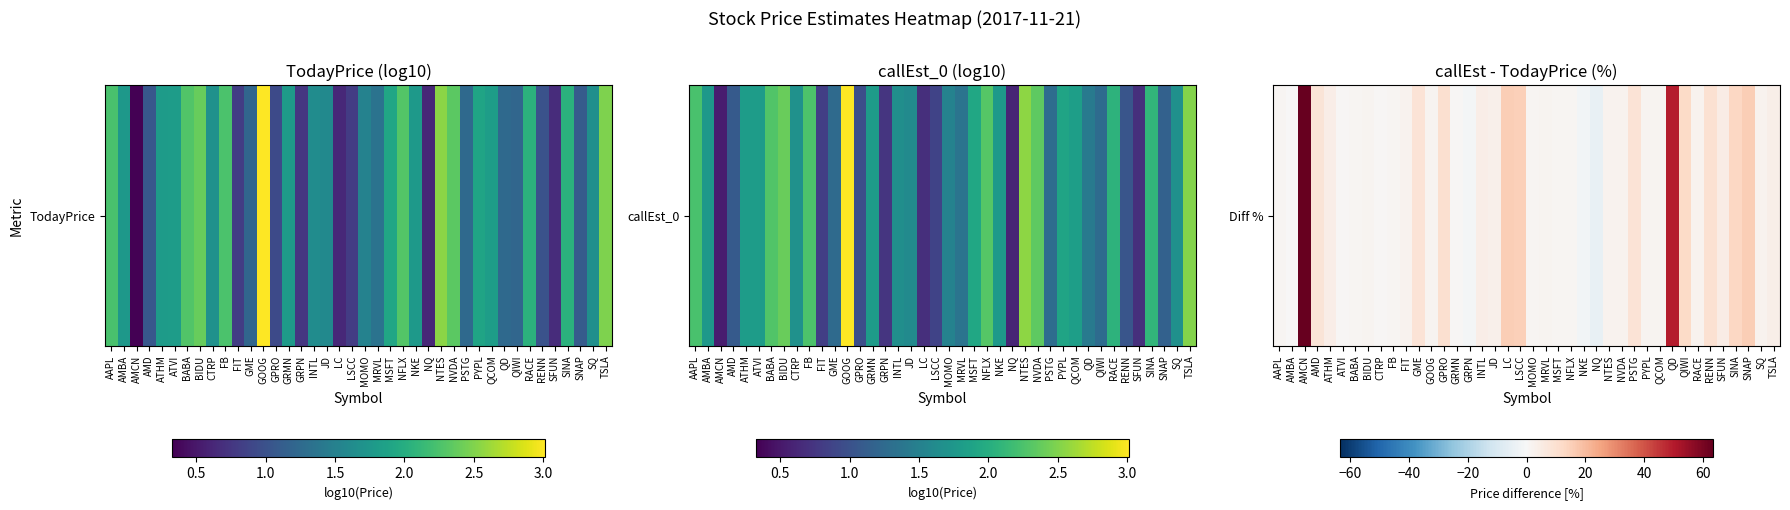

What is the average value?

6.8